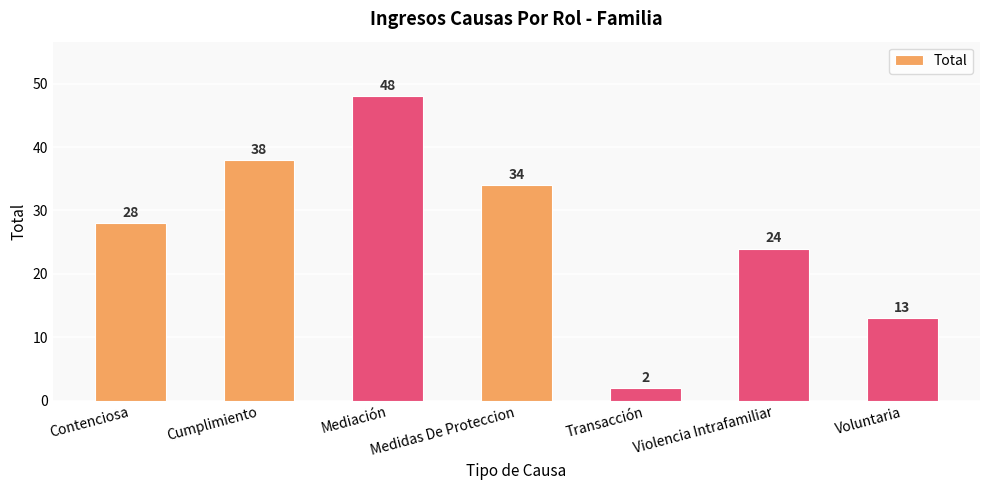

How many data points does each series have?

7